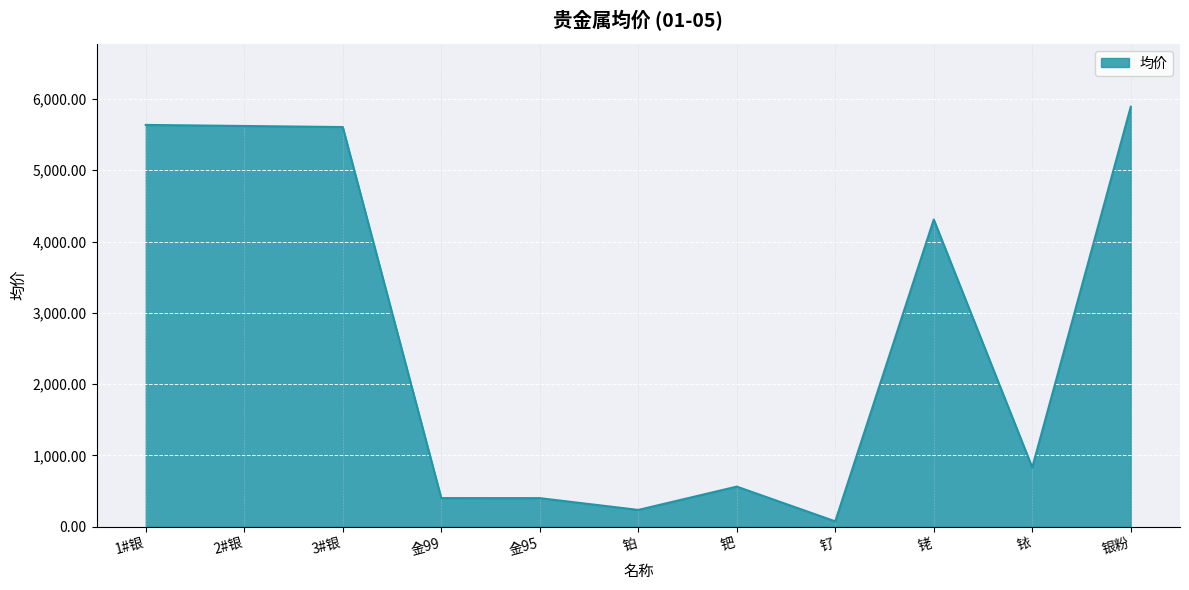

What is the difference between the maximum and second lowest values?

5656.0